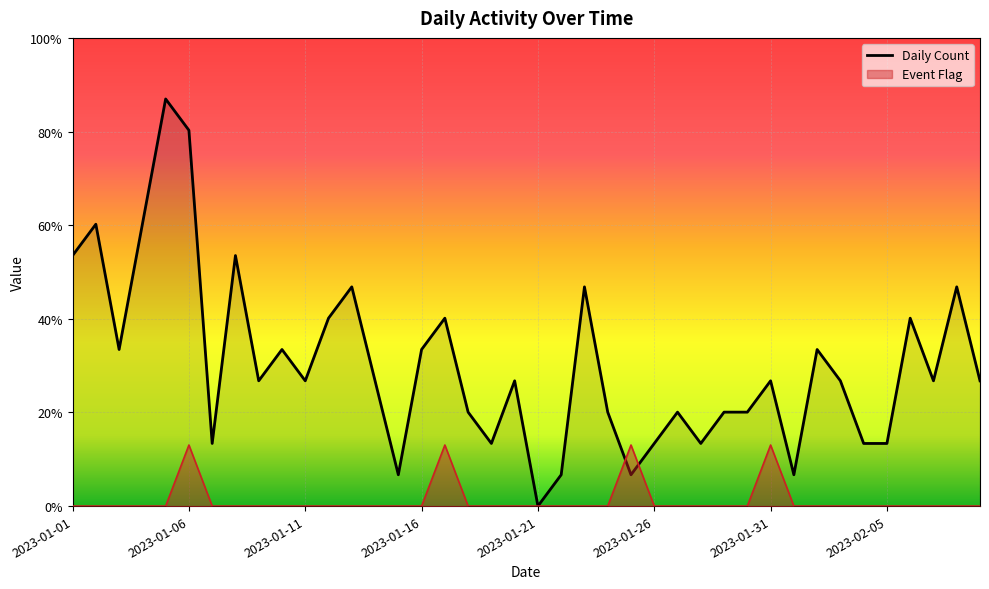

What position from the left is 34?

35